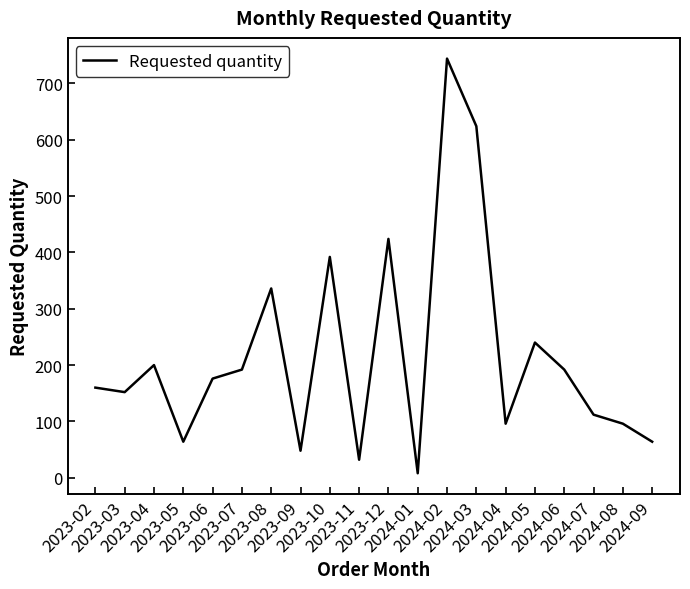

What is the difference between the maximum and minimum values?

736